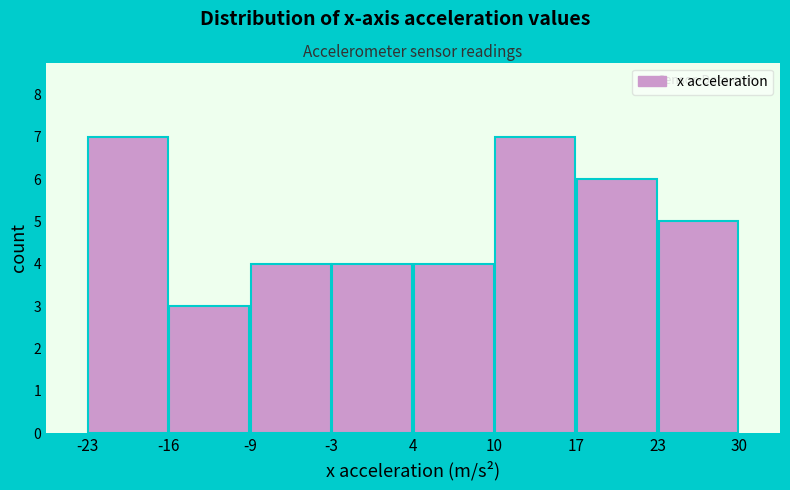

Reading left to right, list every bar in this chart as the range it spans on the x-axis followed by its height. The values are not printed on the chart, so give them approximately, as read against the axis.

-23 to -16: 7
-16 to -9: 3
-9 to -3: 4
-3 to 4: 4
4 to 10: 4
10 to 17: 7
17 to 23: 6
23 to 30: 5